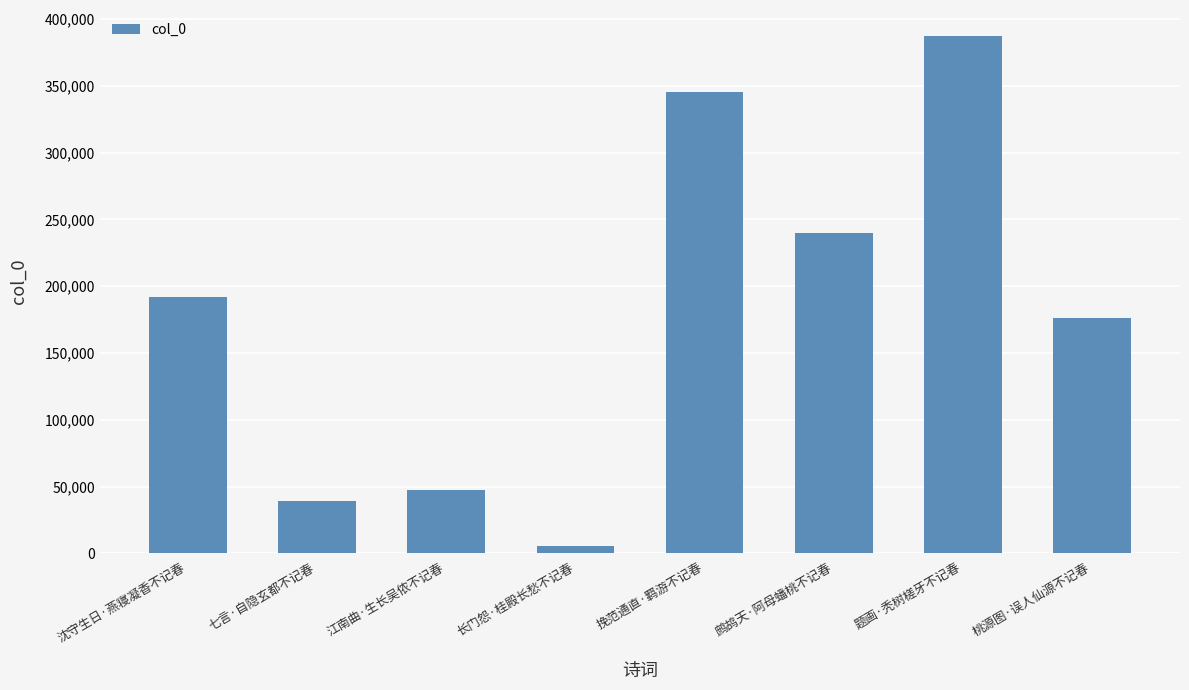

What is the greatest value displayed?

387425